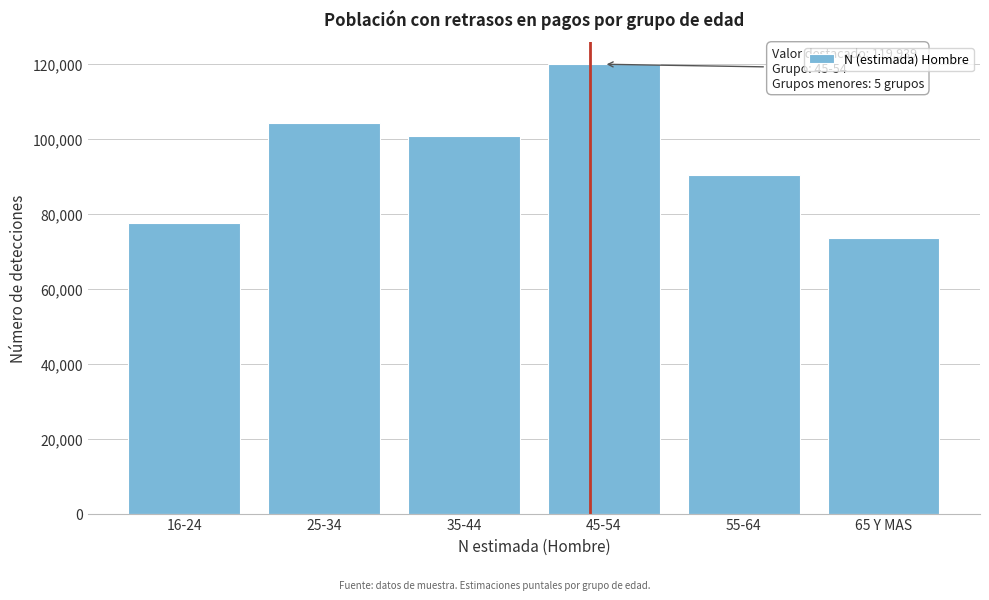

Reading left to right, extract all data points from this chart.

16-24=77636	25-34=104180	35-44=100838	45-54=119939	55-64=90425	65 Y MAS=73529